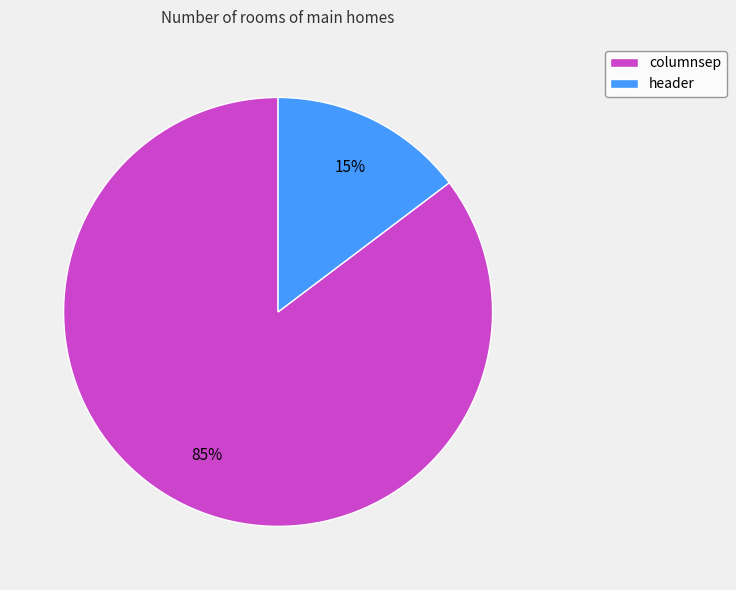

True or false: header accounts for 9% of the total.

False